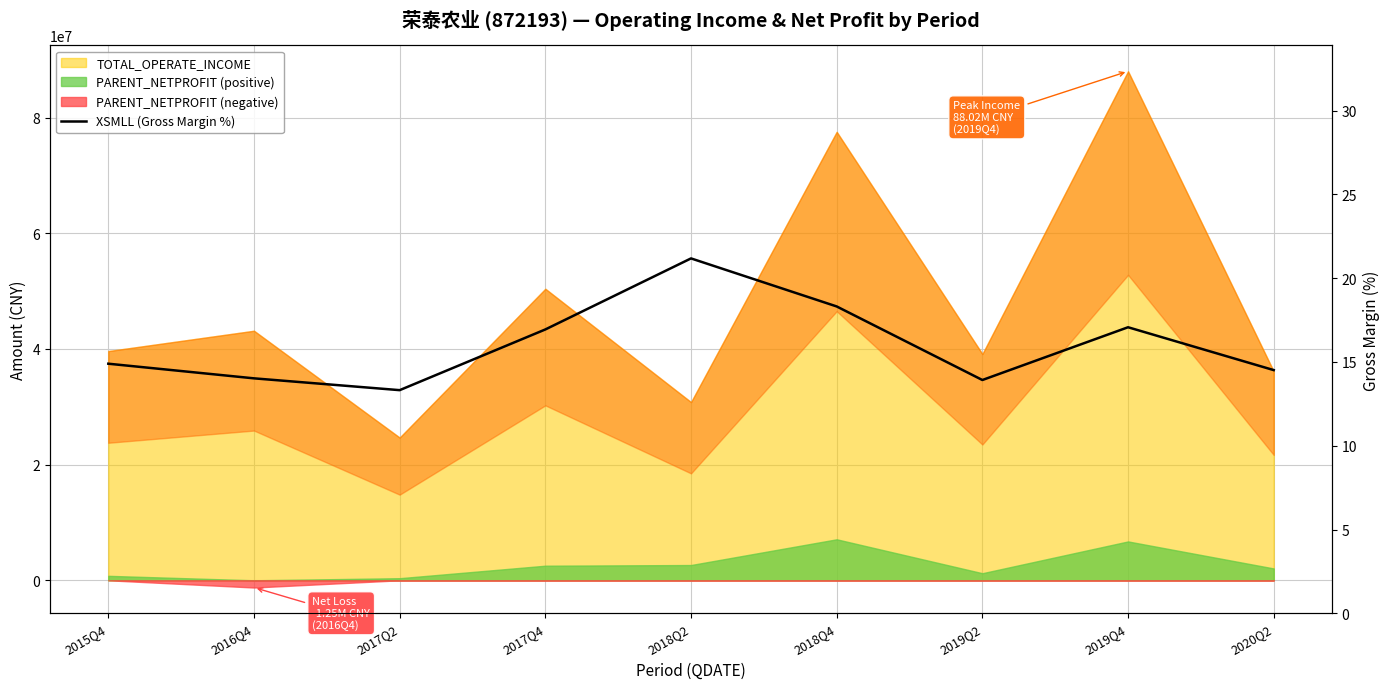

Which label corresponds to the smallest value in the chart?

2017Q2